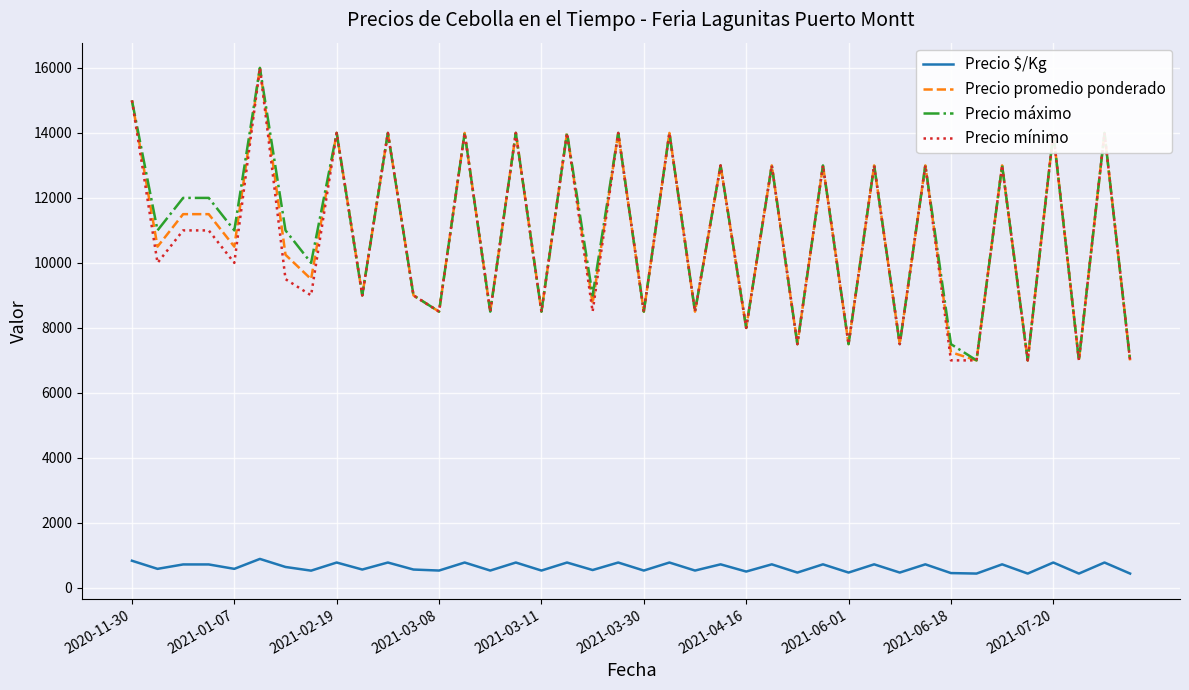

What is the average value of the Precio máximo series?

10938